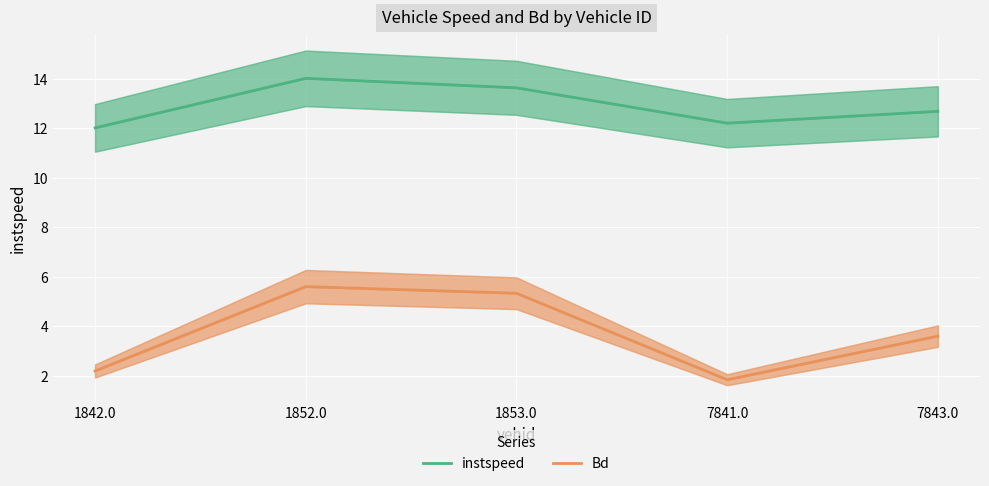

What is the difference between the instspeed values at 7843.0 and 1853.0?

0.9